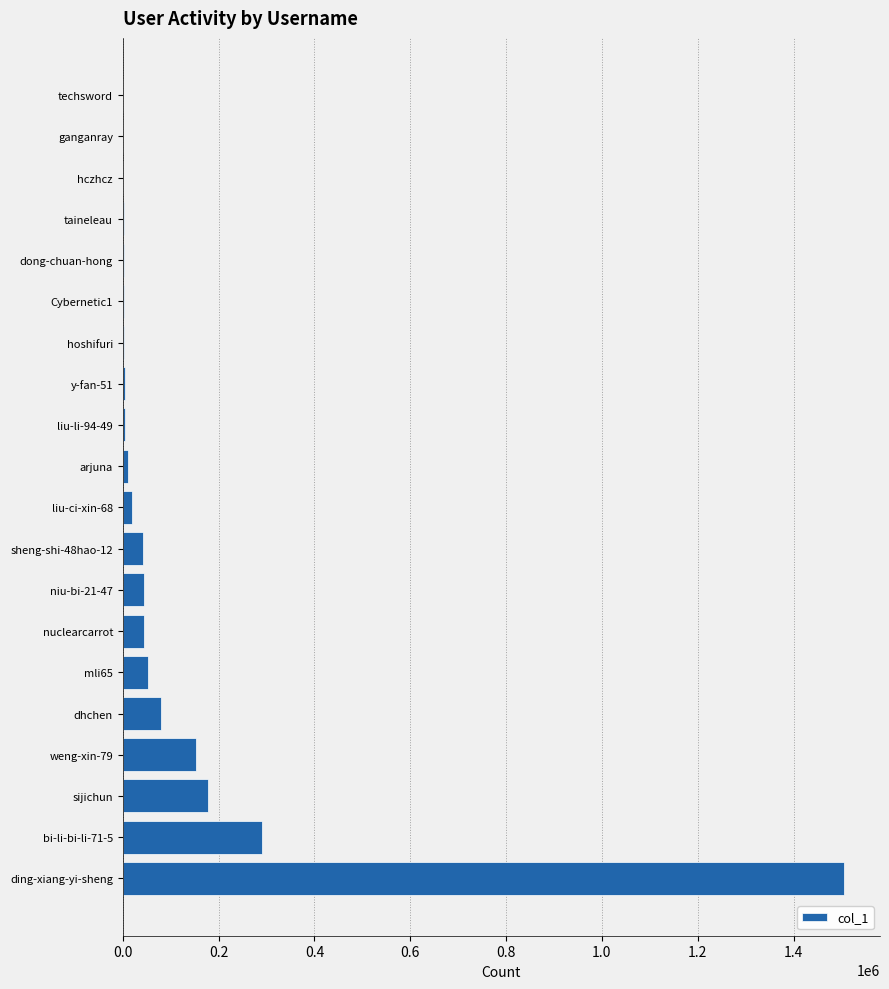

What is the sum of all values?

2443857